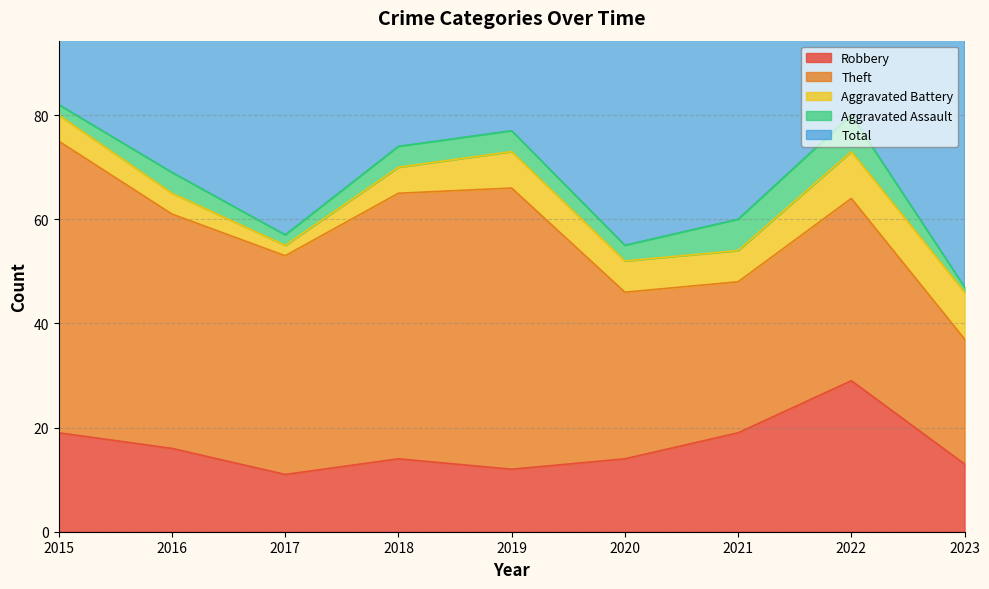

Which has a higher value, 2019 or 2023?

2023